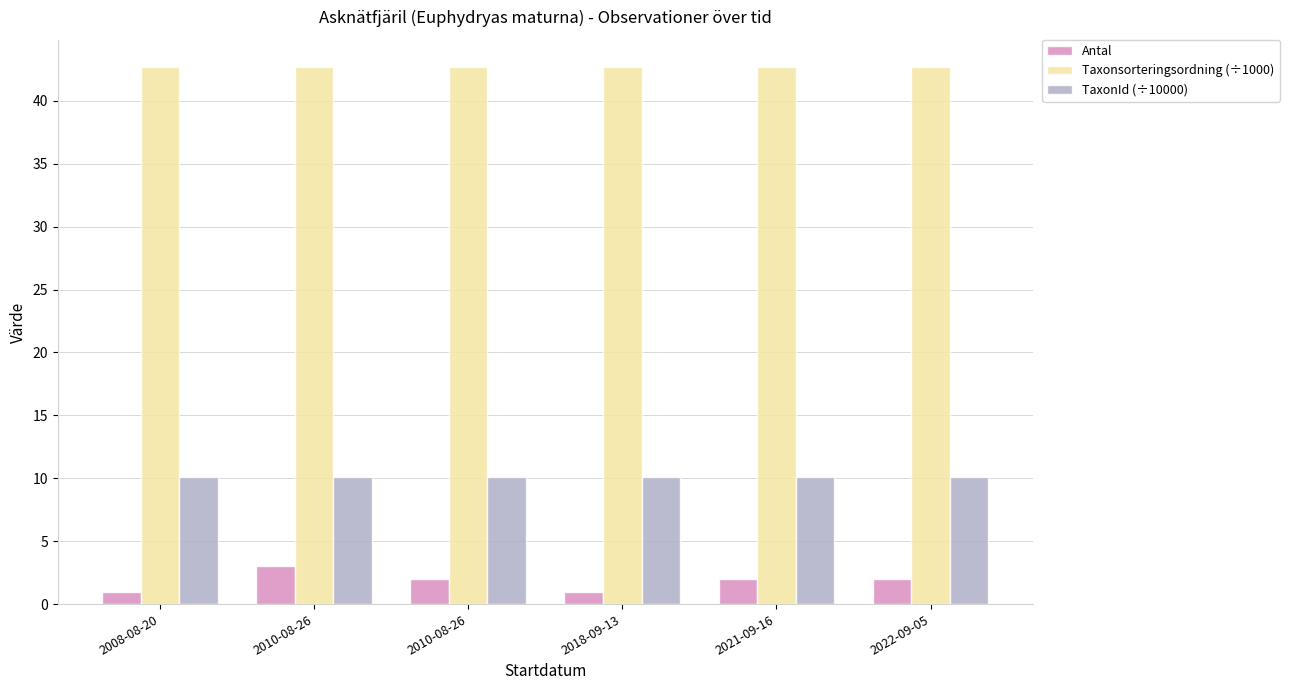

How many bars are there in total?

18